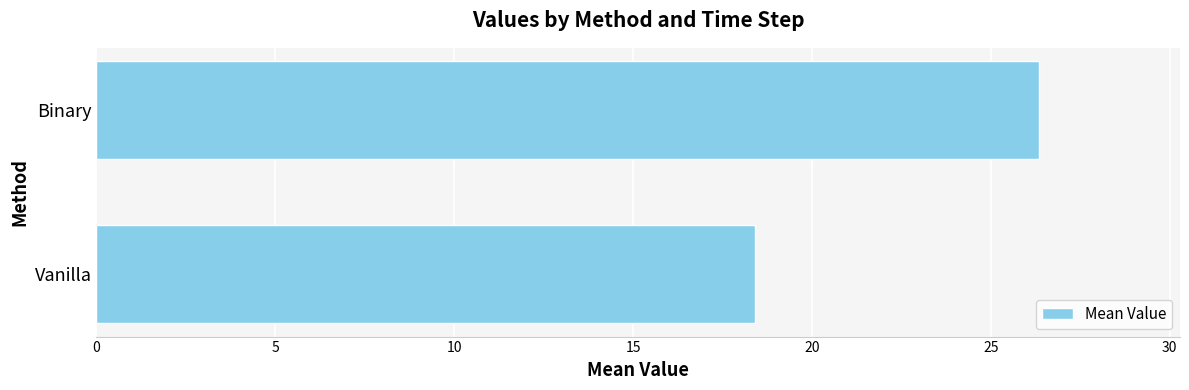

What is the value of the 1st bar from the top?

26.3